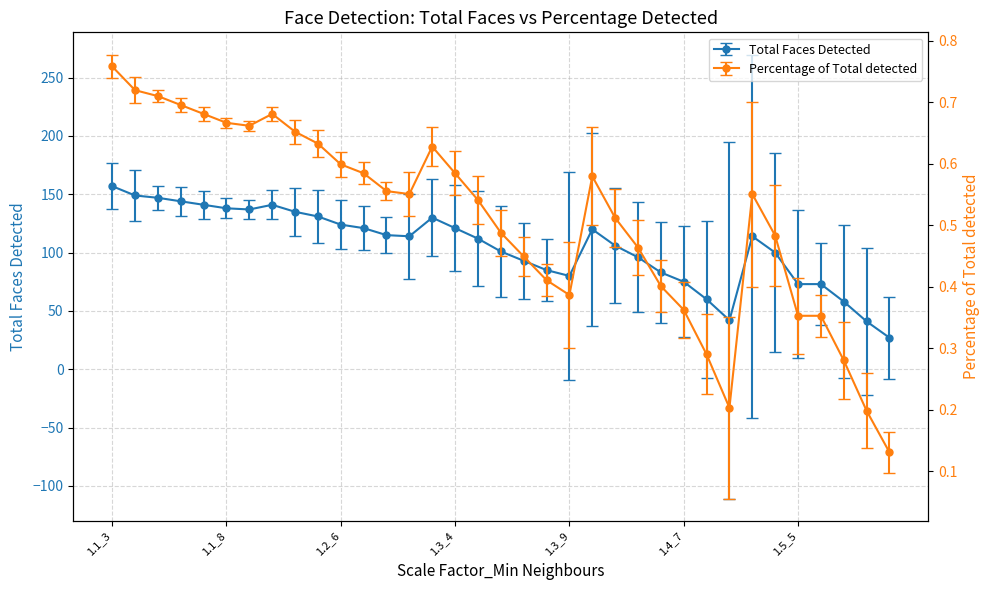

Where is the first local minimum for Percentage of Total detected?

1.1_9